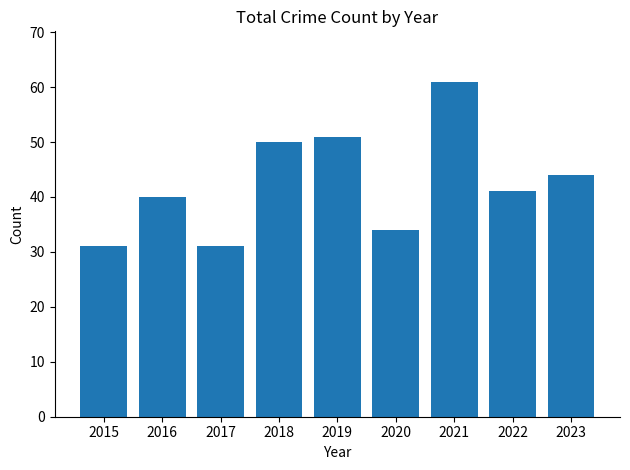

Are the bars horizontal?

No